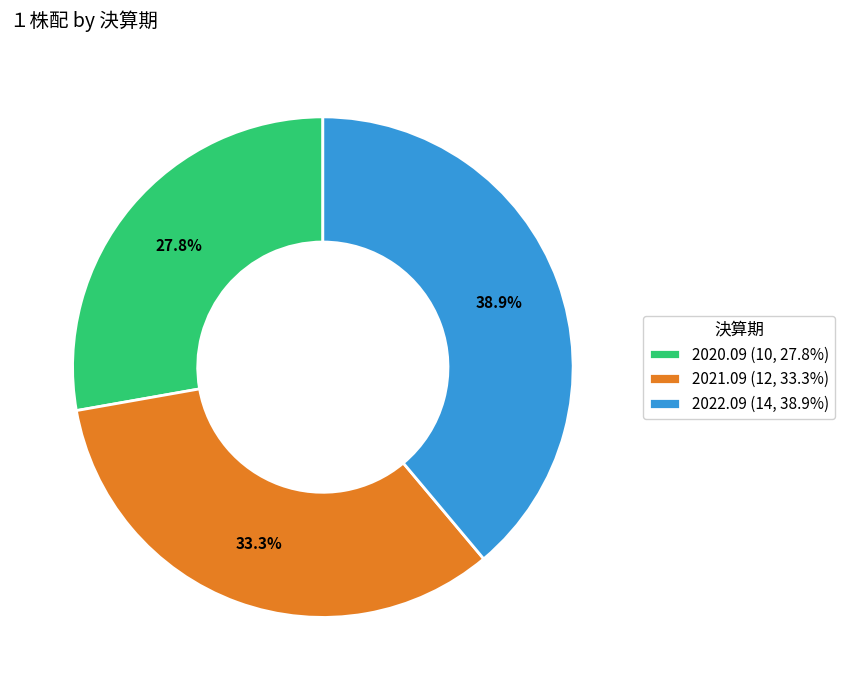

How much of the chart is everything except 2021.09?

66.7%